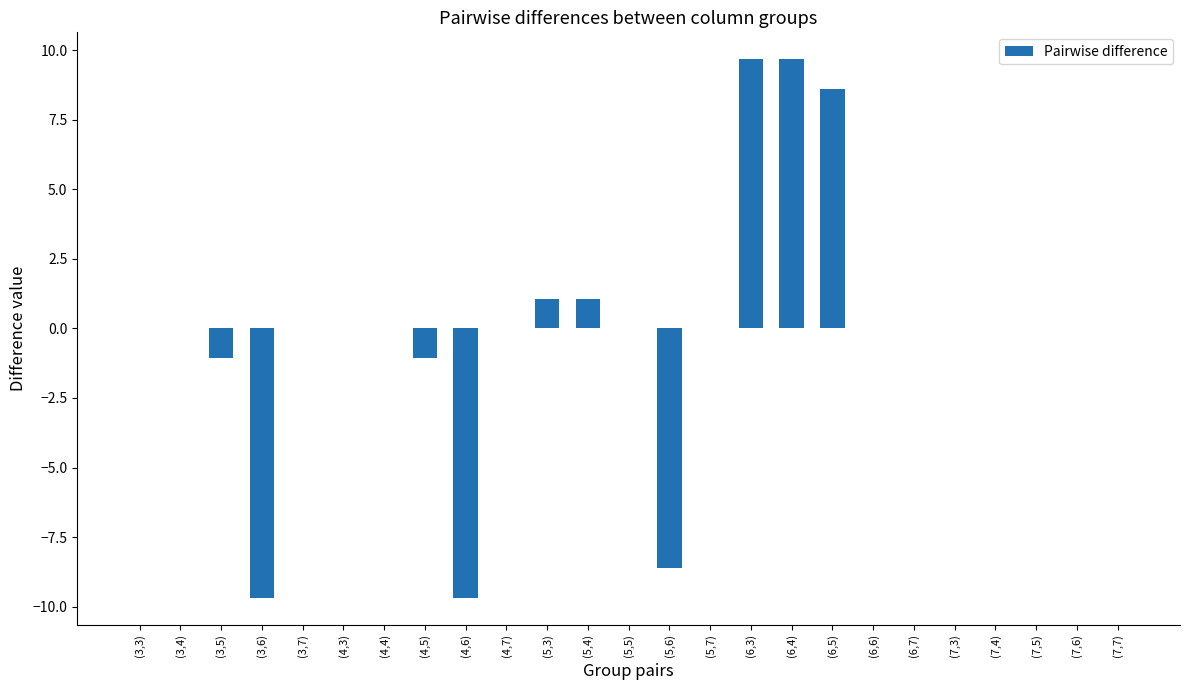

Reading left to right, list all the values displayed in this chart.

0.0	0.0	-1.1	-9.7	0.0	0.0	0.0	-1.1	-9.7	0.0	1.1	1.1	0.0	-8.6	0.0	9.7	9.7	8.6	0.0	0.0	0.0	0.0	0.0	0.0	0.0